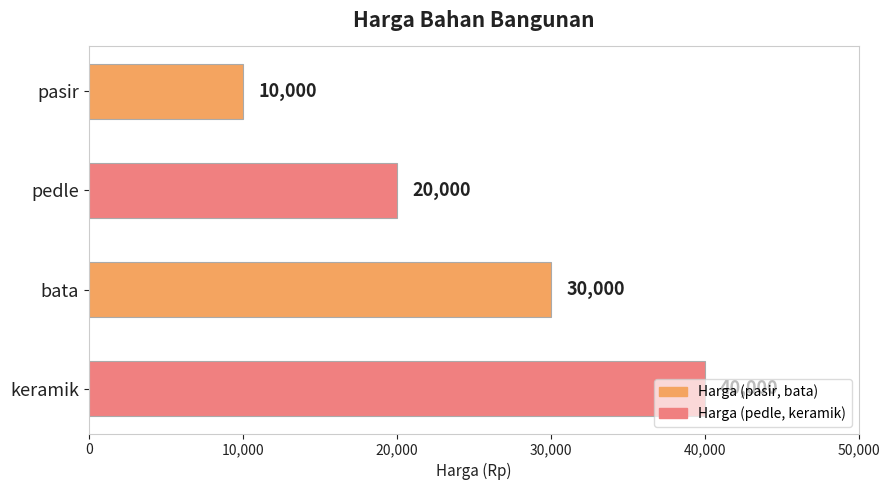

Approximately how many times larger is the value at pasir compared to pedle?

0.5